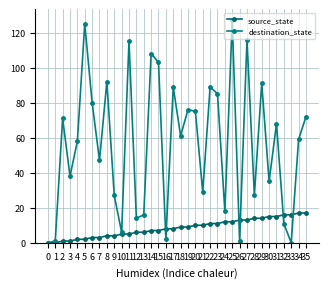

True or false: source_state has a value of 14 at 20.

False